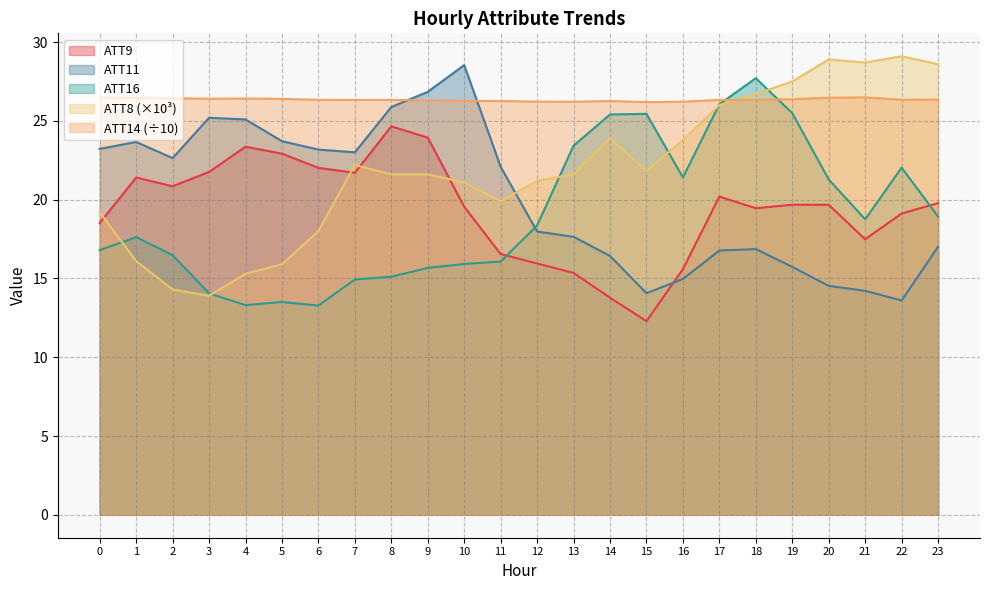

Rank the categories by ATT9 value from lowest to highest.

15, 14, 13, 16, 12, 11, 21, 0, 22, 18, 10, 20, 19, 23, 17, 2, 1, 7, 3, 6, 5, 4, 9, 8